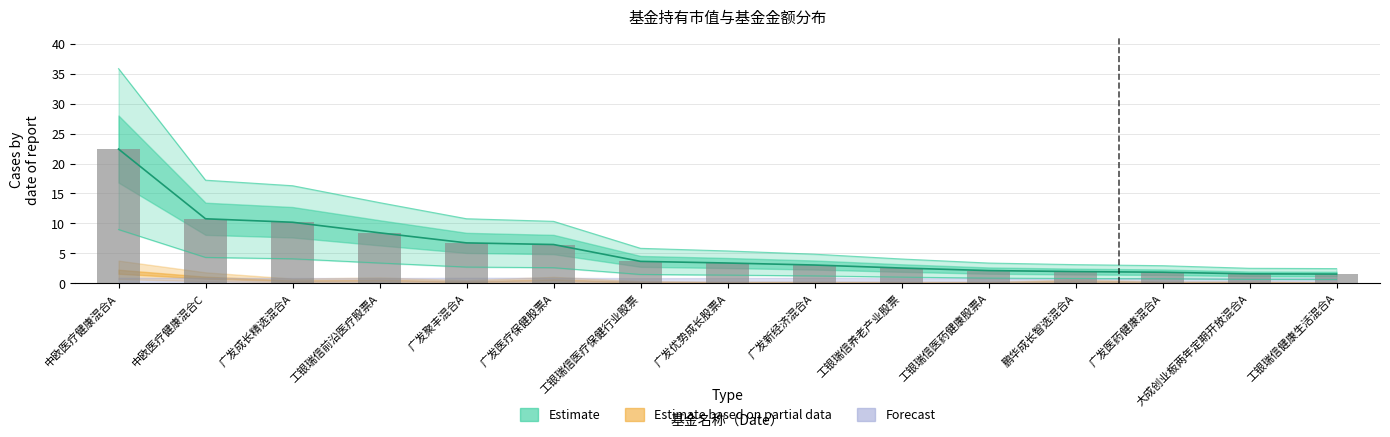

Rank the categories by value from highest to lowest.

中欧医疗健康混合A, 中欧医疗健康混合C, 广发成长精选混合A, 工银瑞信前沿医疗股票A, 广发聚丰混合A, 广发医疗保健股票A, 工银瑞信医疗保健行业股票, 广发优势成长股票A, 广发新经济混合A, 工银瑞信养老产业股票, 工银瑞信医药健康股票A, 鹏华成长智选混合A, 广发医药健康混合A, 大成创业板两年定期开放混合A, 工银瑞信健康生活混合A